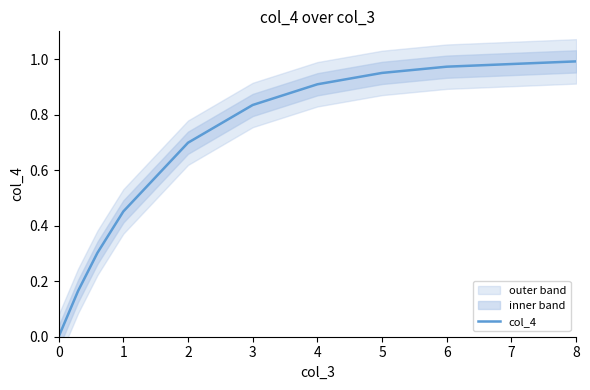

Is it true that col_4 equals 0.3 at 6?

False